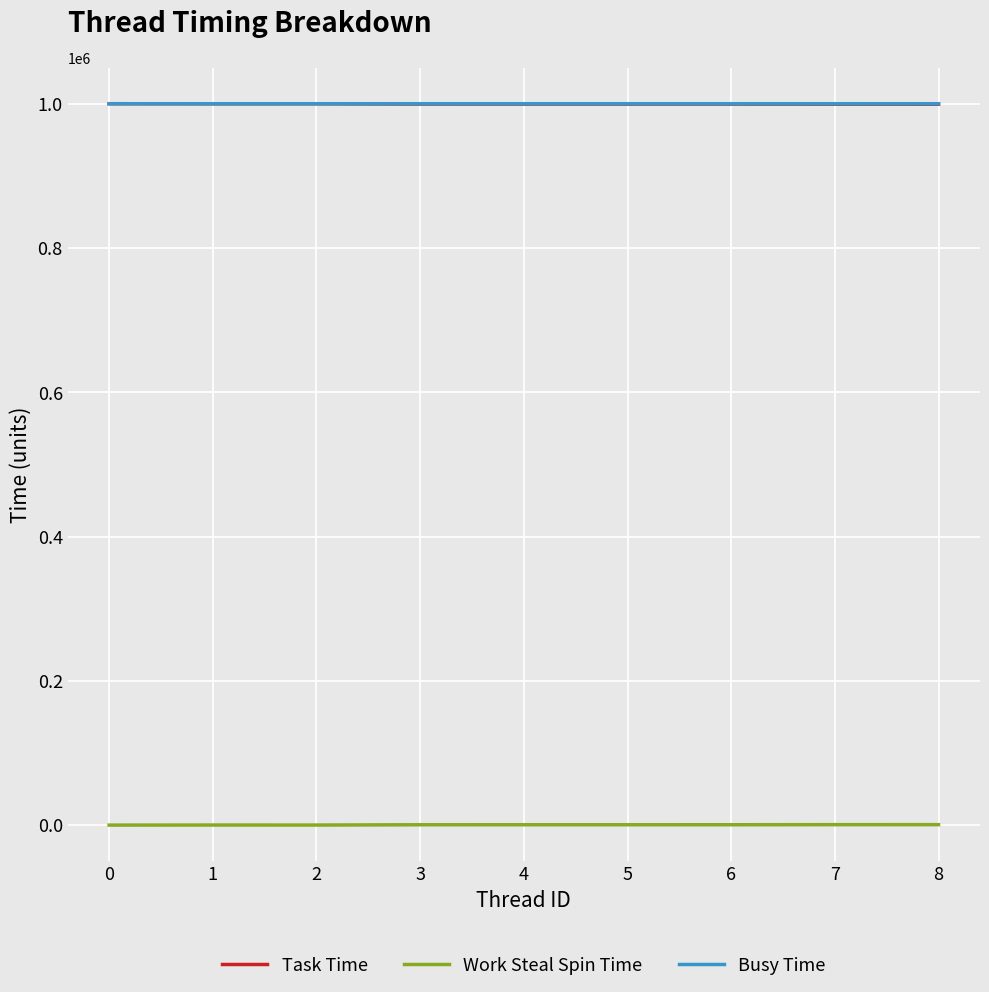

True or false: Work Steal Spin Time has more than 0 points higher than both neighbors.

True